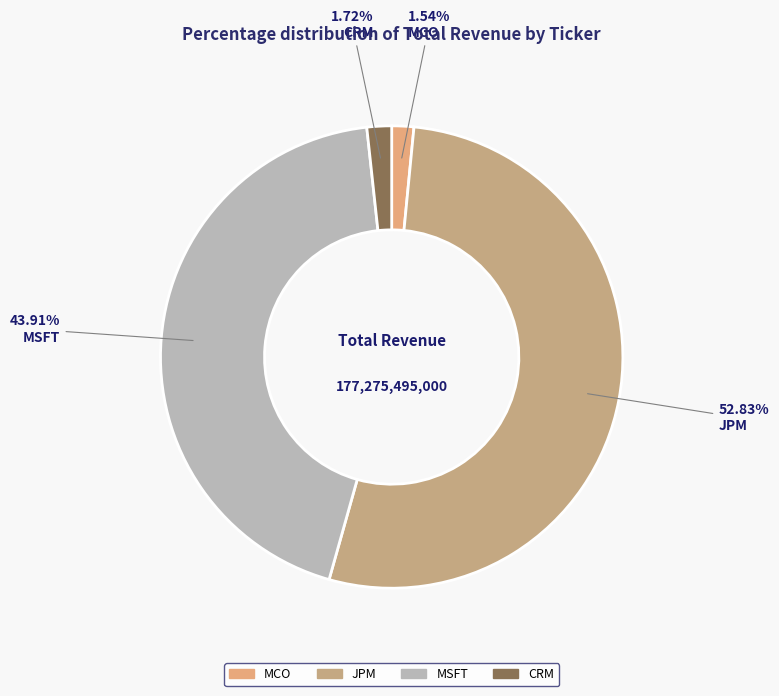

What percentage is the MCO slice, to the nearest percent?

2%